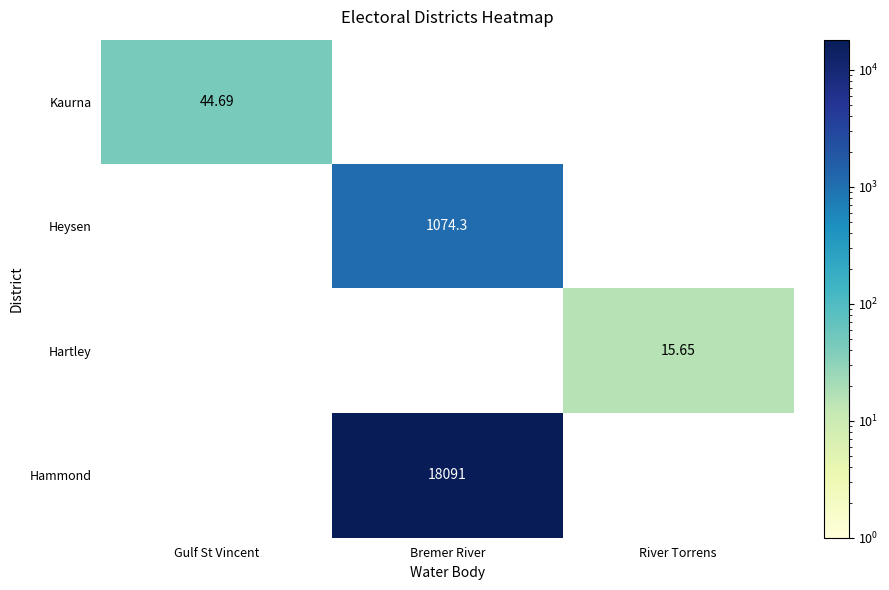

Which series has the widest spread of values?

Kaurna